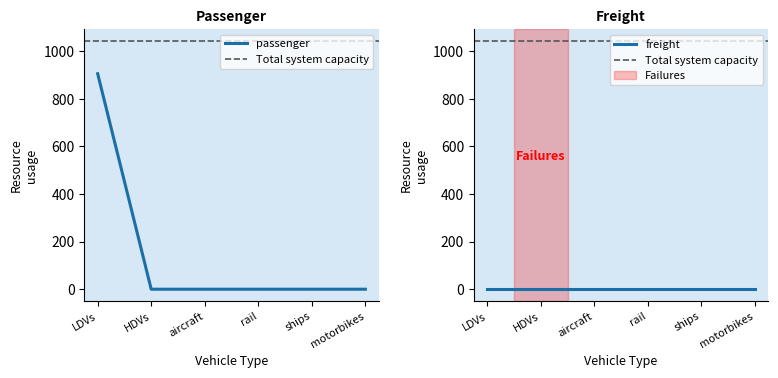

What is the greatest value displayed?

905